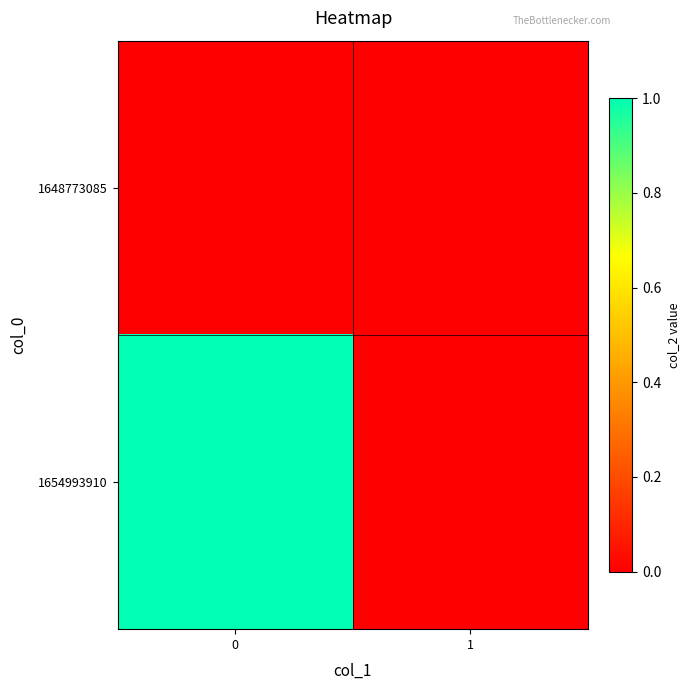

Which series has the largest range (max minus min)?

row_1